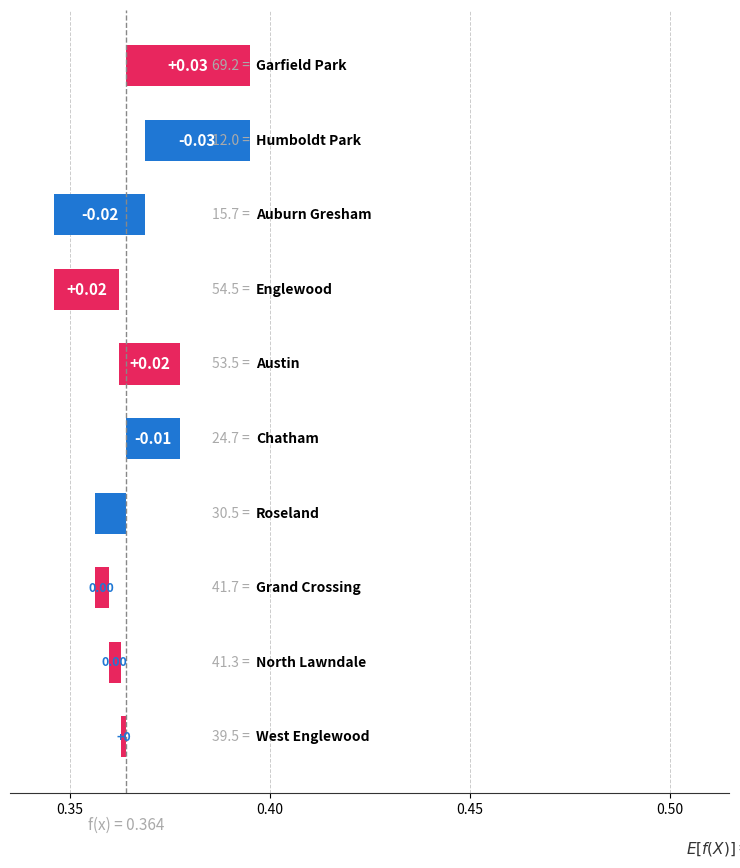

Is it true that the value at 0.50 is 0.0?

False